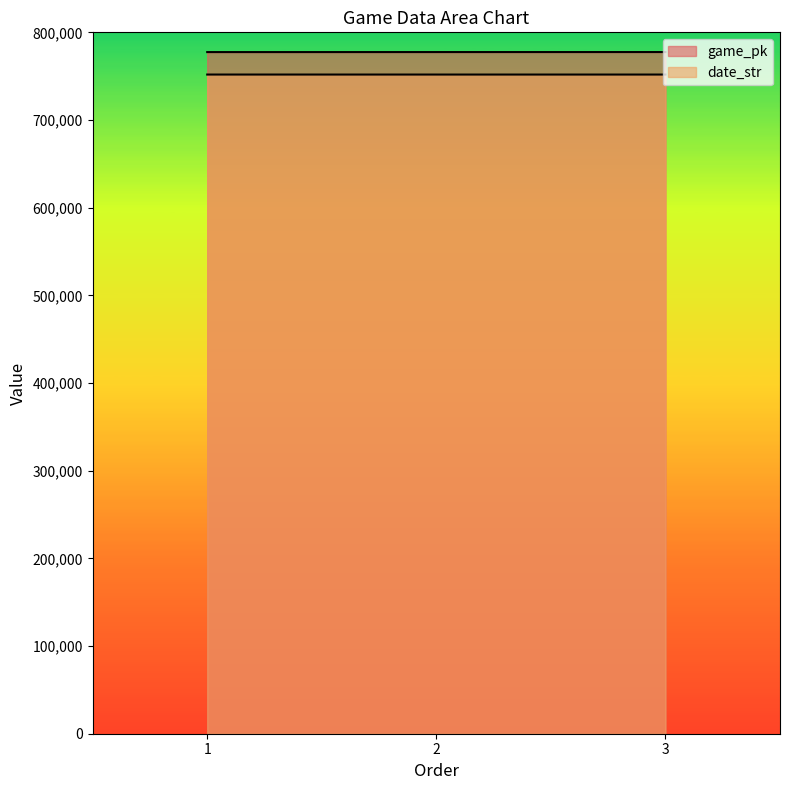

What is the lowest value of the game_pk series?

777468